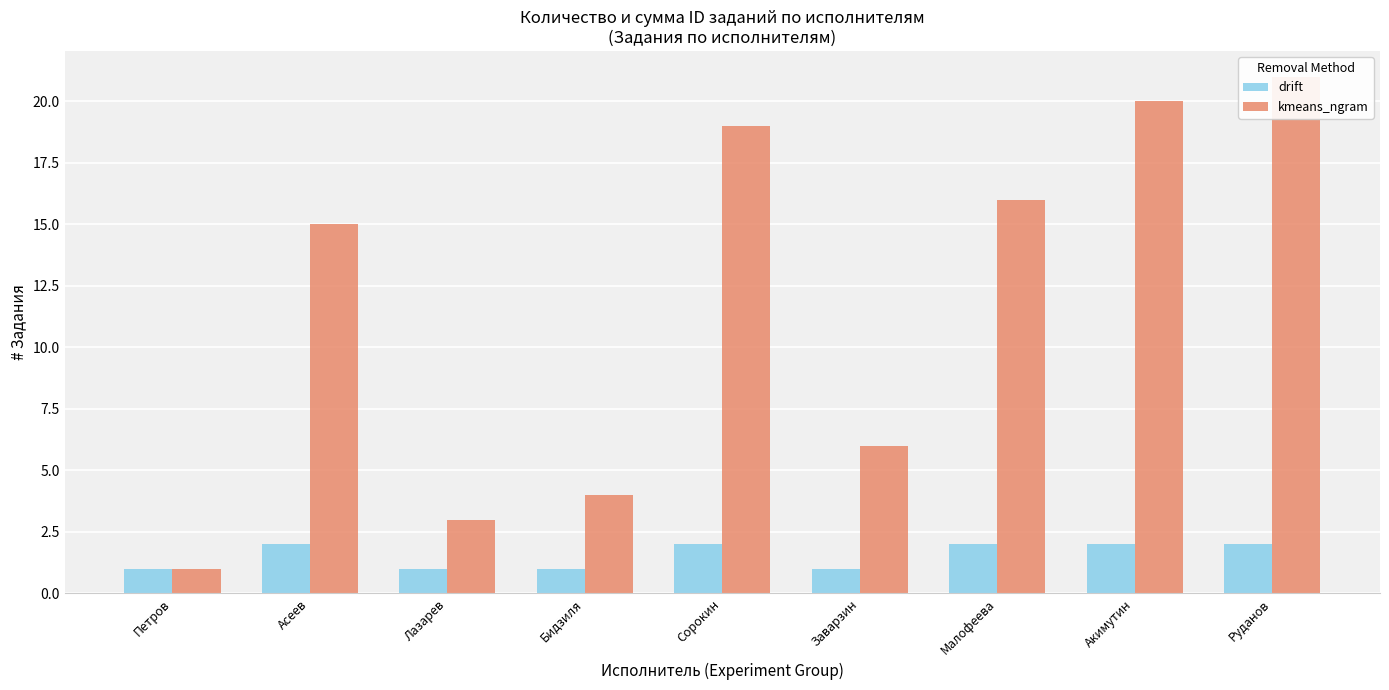

List the labels in order of drift value, smallest first.

Петров, Лазарев, Бидзиля, Заварзин, Асеев, Сорокин, Малофеева, Акимутин, Руданов